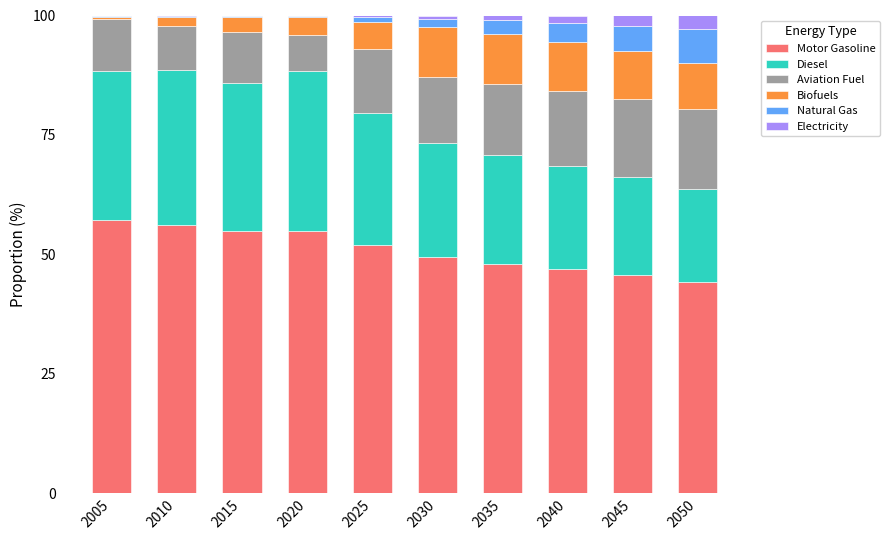

What is the maximum value for Motor Gasoline?

57.2